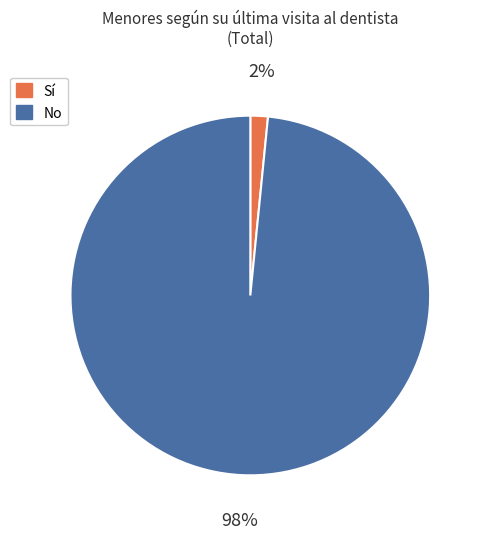

What is the smallest slice in the pie chart?

Sí